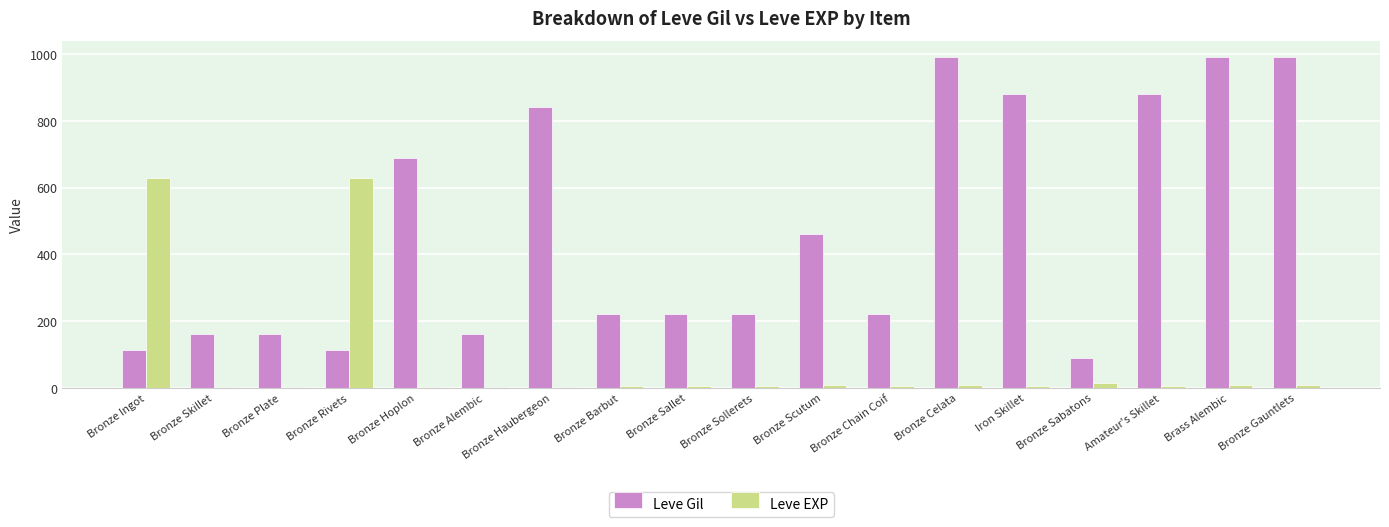

What is the total value across all series at Bronze Barbut?

225